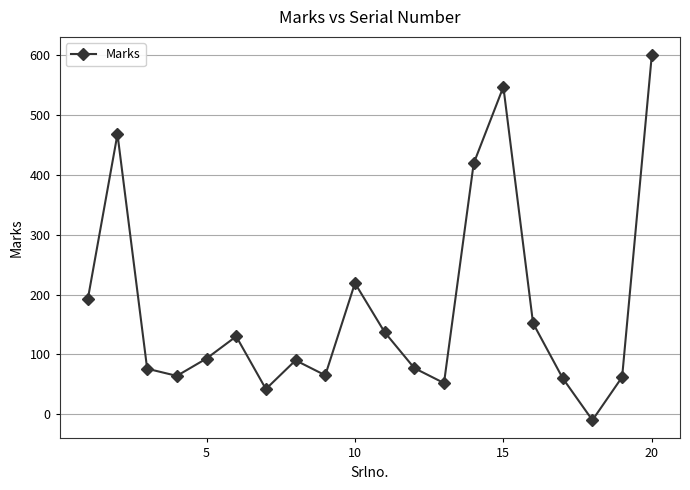

What is the value of the 1st point from the left?

192